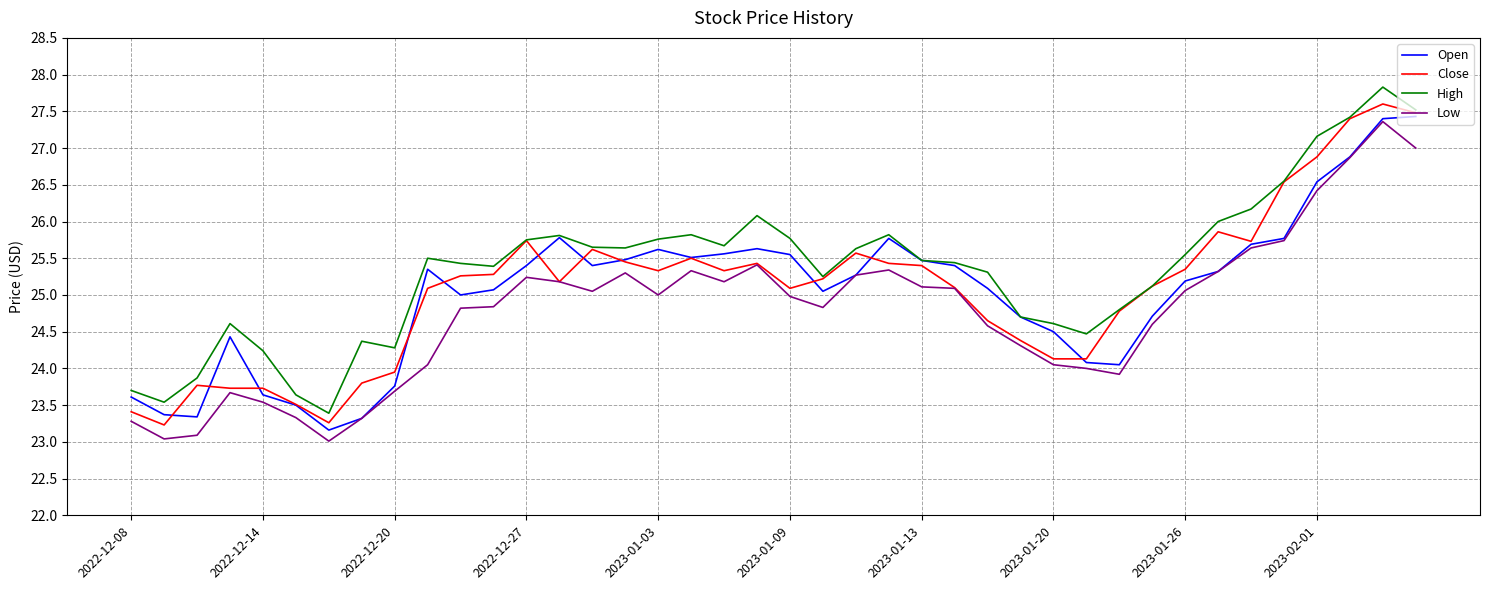

What is the highest value of the Open series?

27.4